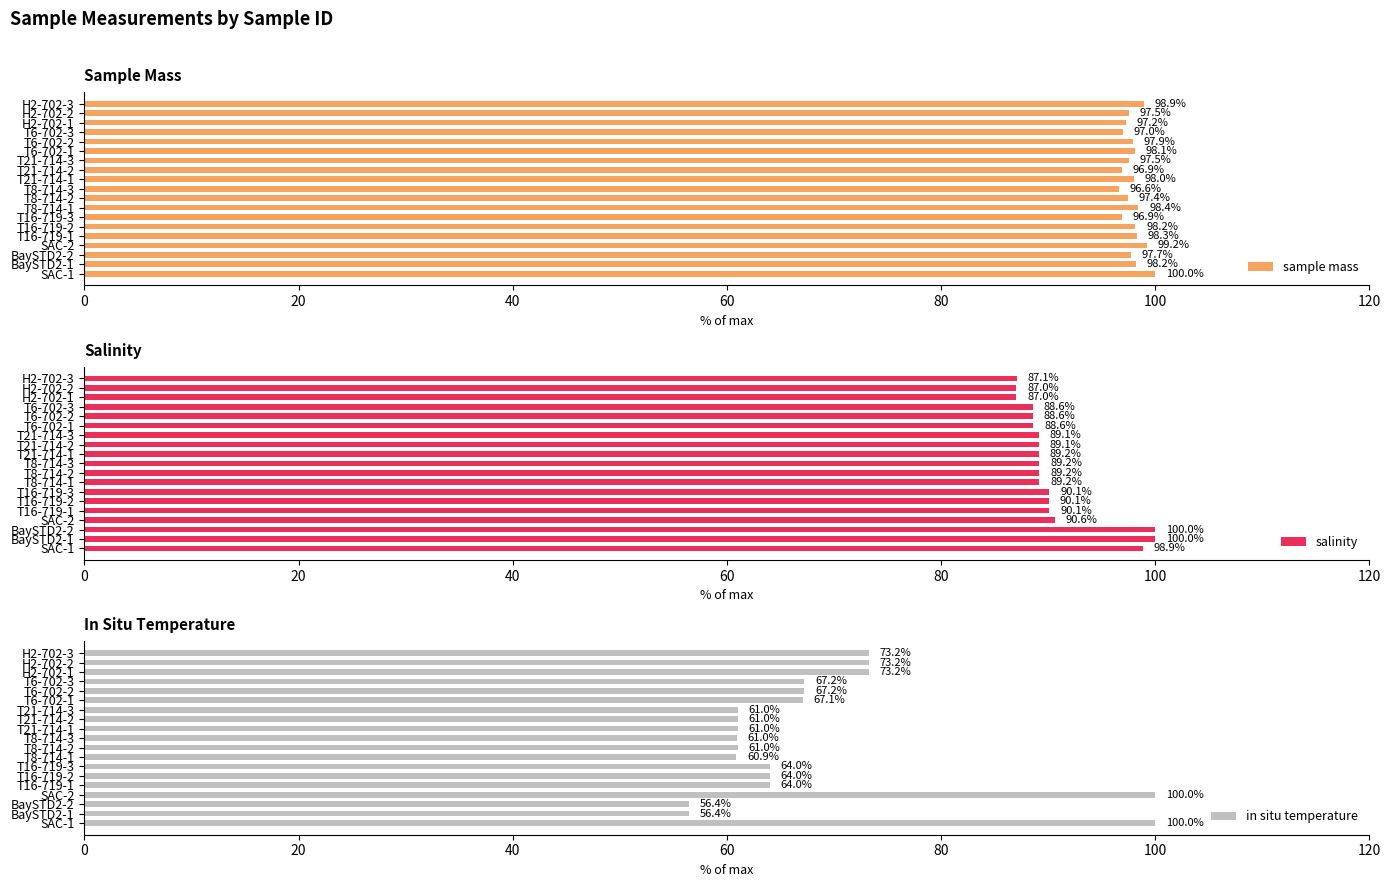

What are all the series names shown in the legend?

sample mass, salinity, in situ temperature